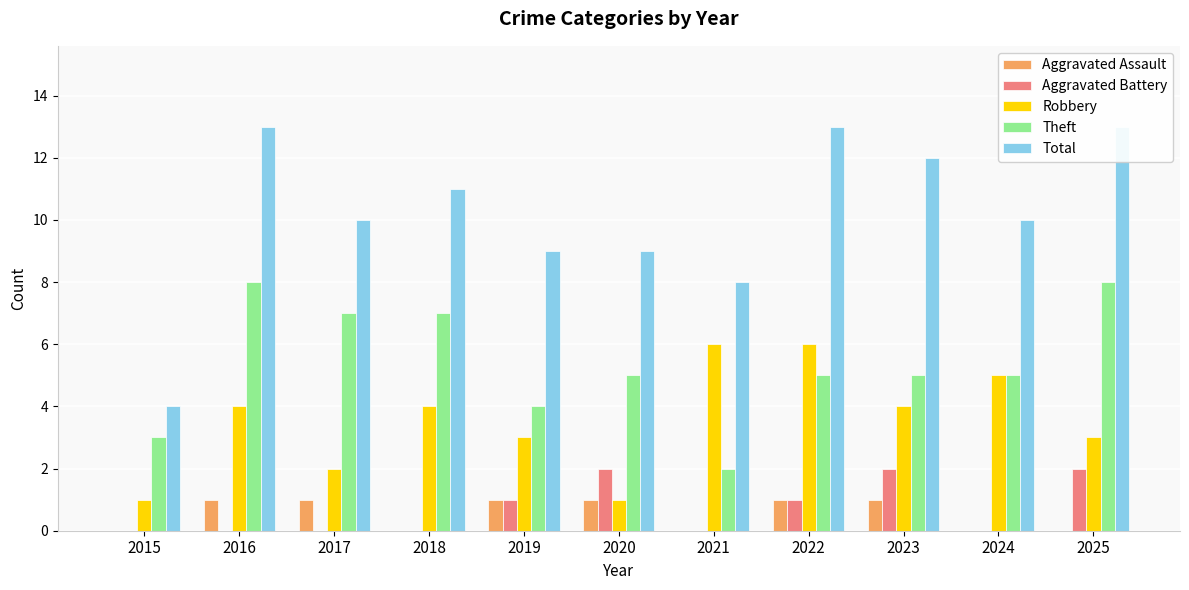

Reading right to left, what are all the values shown in this chart?

Aggravated Assault: 2025=0	2024=0	2023=1	2022=1	2021=0	2020=1	2019=1	2018=0	2017=1	2016=1	2015=0
Aggravated Battery: 2025=2	2024=0	2023=2	2022=1	2021=0	2020=2	2019=1	2018=0	2017=0	2016=0	2015=0
Robbery: 2025=3	2024=5	2023=4	2022=6	2021=6	2020=1	2019=3	2018=4	2017=2	2016=4	2015=1
Theft: 2025=8	2024=5	2023=5	2022=5	2021=2	2020=5	2019=4	2018=7	2017=7	2016=8	2015=3
Total: 2025=13	2024=10	2023=12	2022=13	2021=8	2020=9	2019=9	2018=11	2017=10	2016=13	2015=4